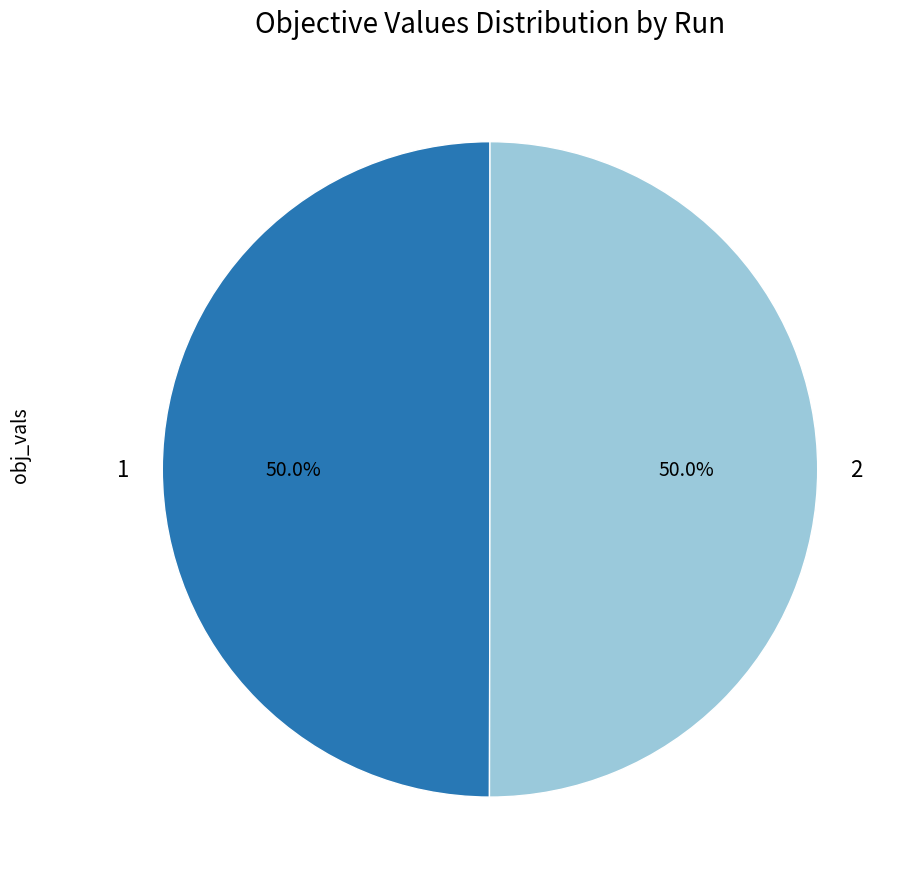

Combined, do 1 and 2 account for over 50%?

Yes